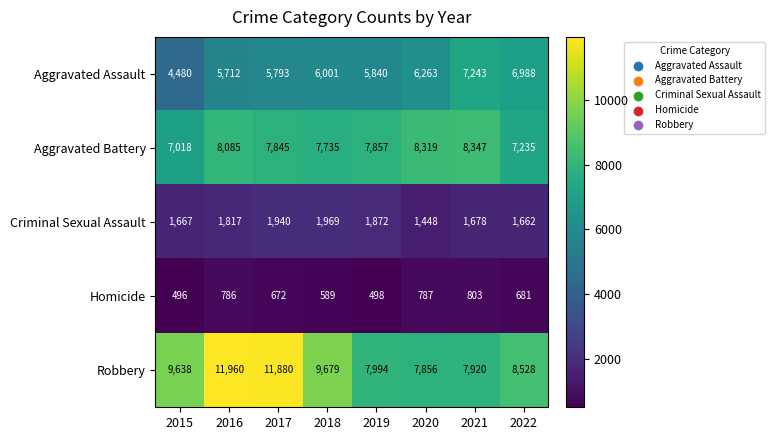

How many categories are shown in the chart?

8